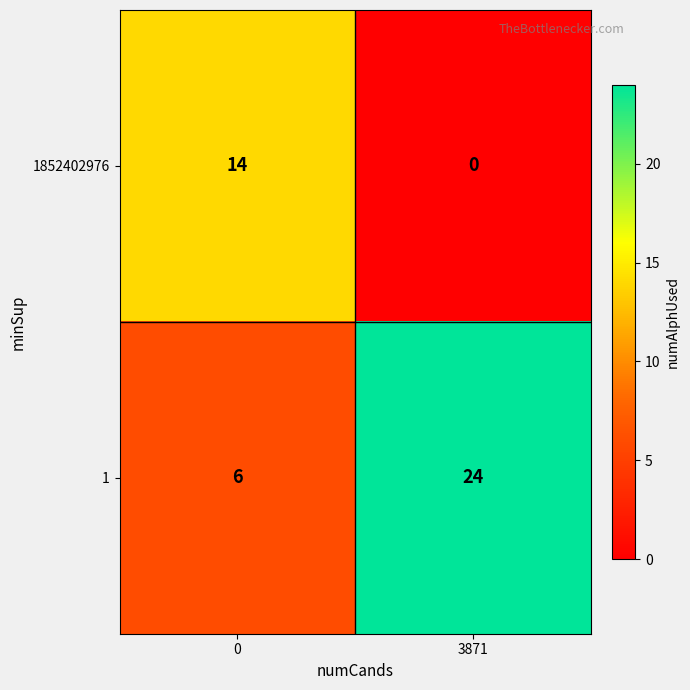

How many data points in 1 are less than 24?

1